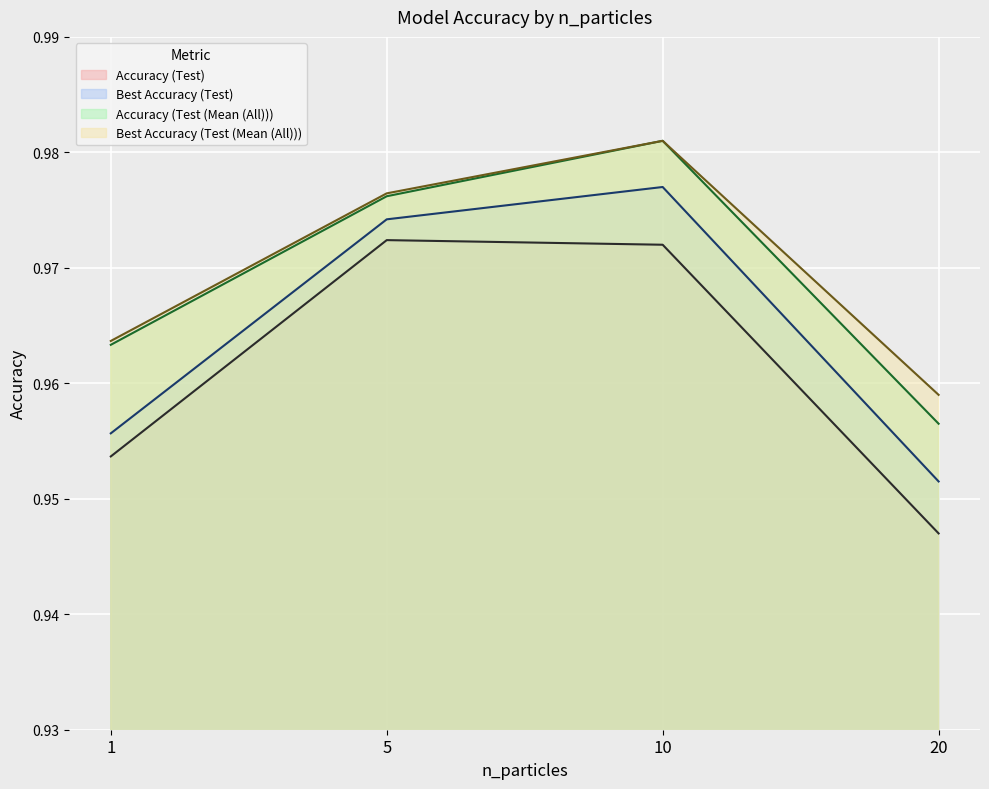

Is it true that Best Accuracy (Test (Mean (All))) equals 0.6 at 5?

False